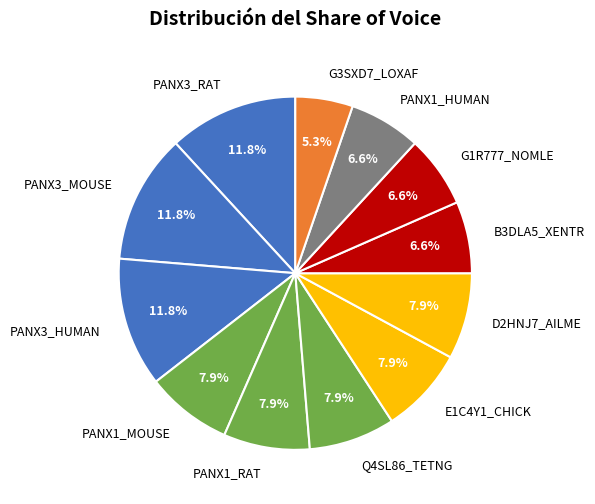

Which category has the smallest portion of the pie?

G3SXD7_LOXAF